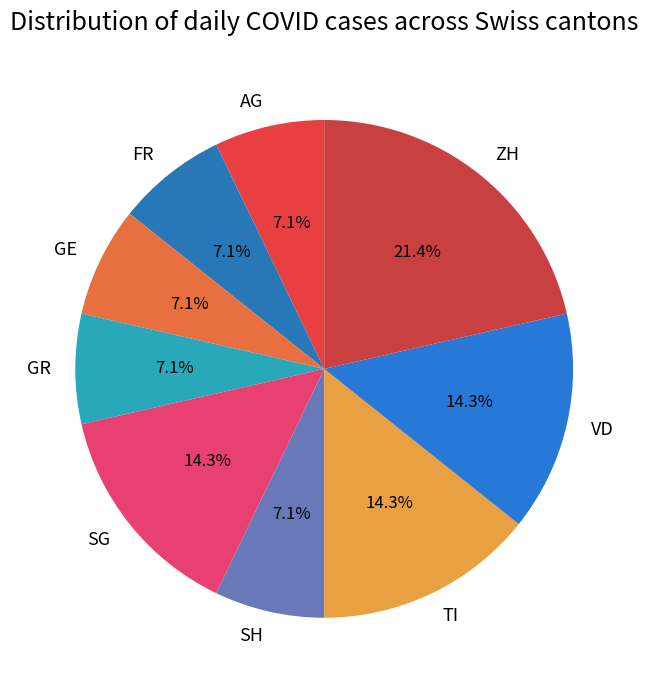

Between VD and AG, which is larger?

VD